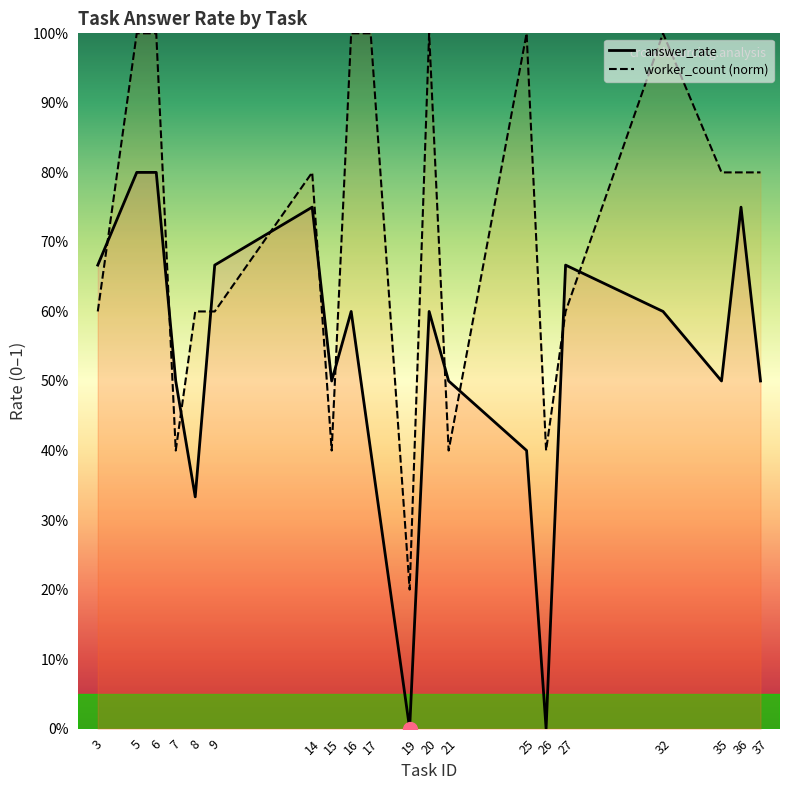

How many data points in answer_rate are above 0?

18